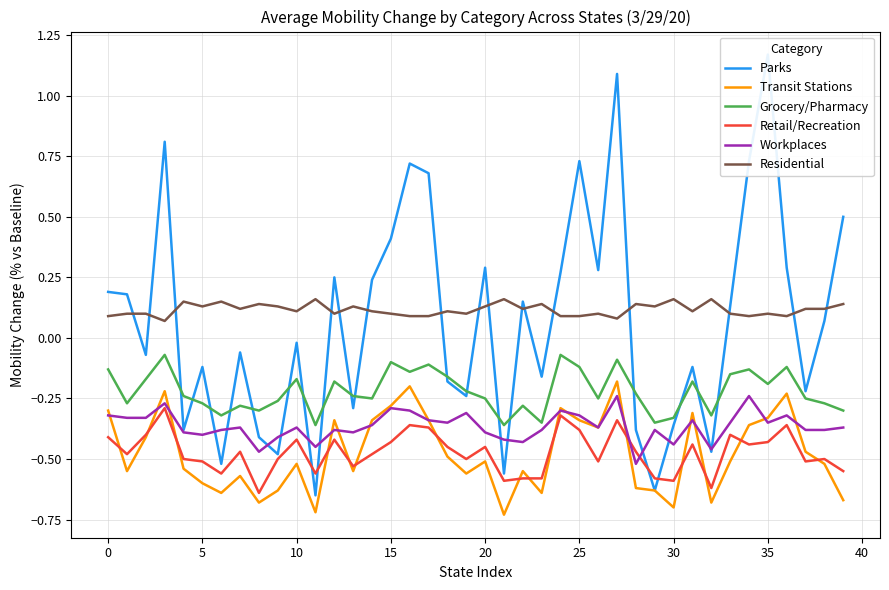

What is the label of the 17th point from the right?

23